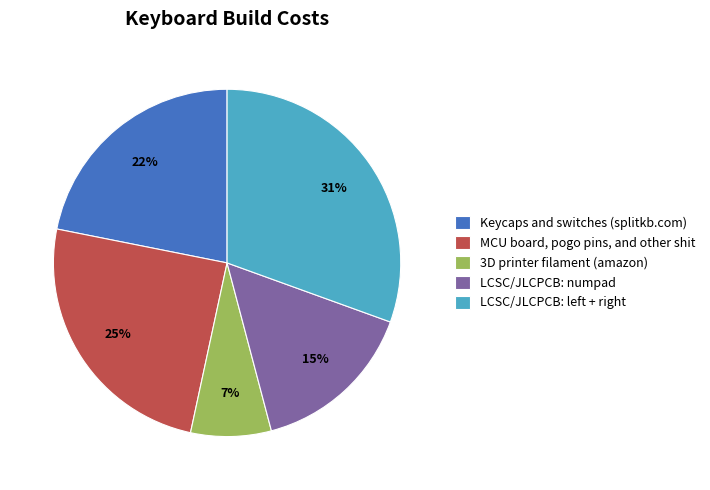

What is the smallest slice in the pie chart?

3D printer filament (amazon)